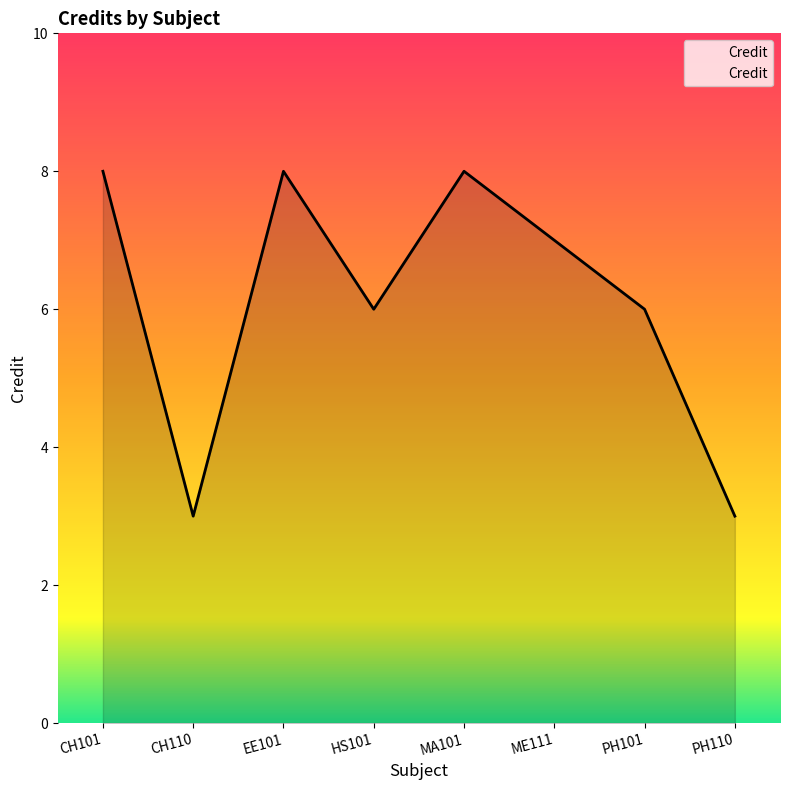

Count the number of data series in this chart.

1